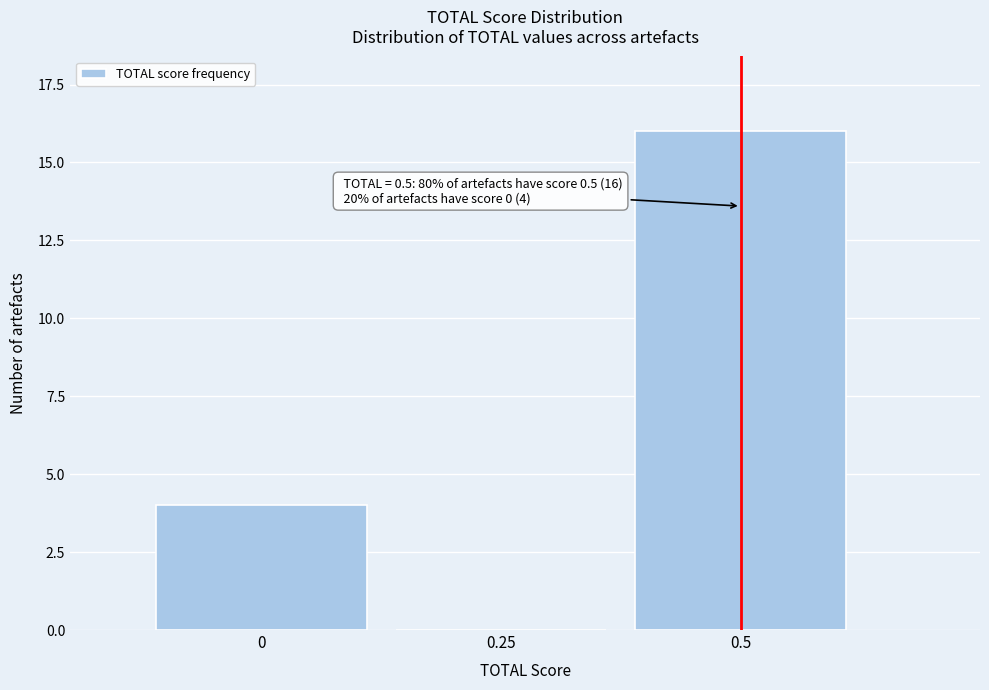

Reading left to right, list all the values displayed in this chart.

0=4	0.25=0	0.5=16